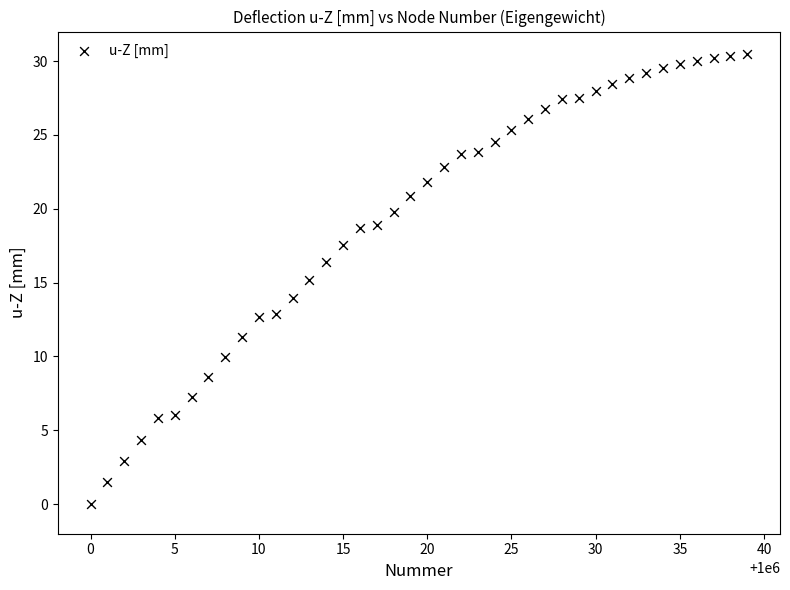

What is the range of X values (max minus min)?

39.0